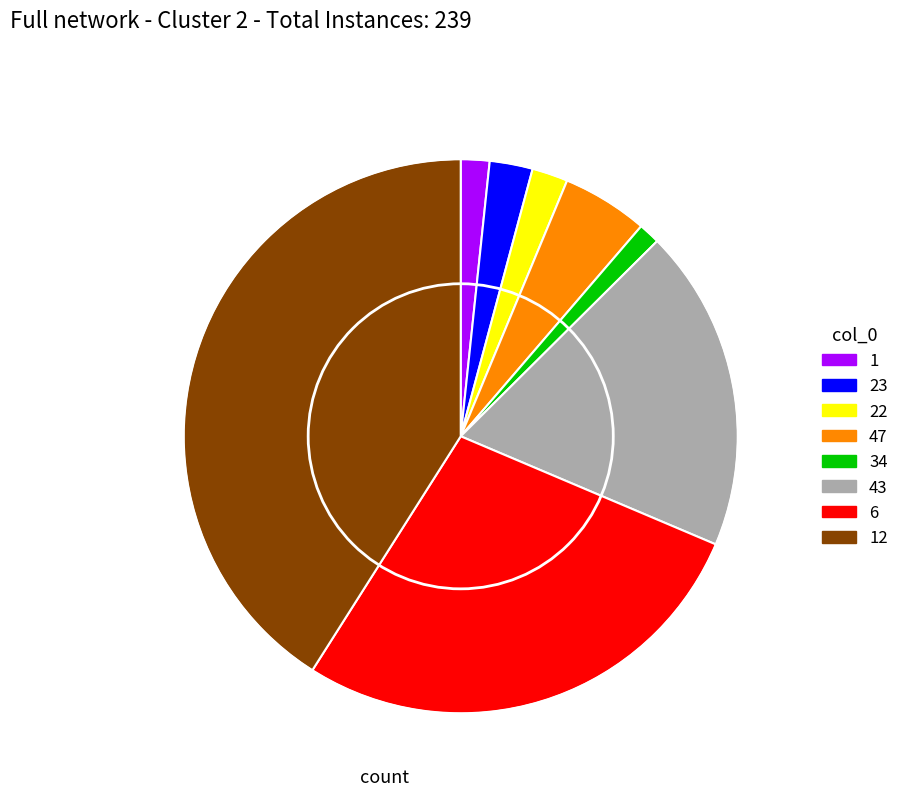

Is it true that 23 is 15% of the pie?

False